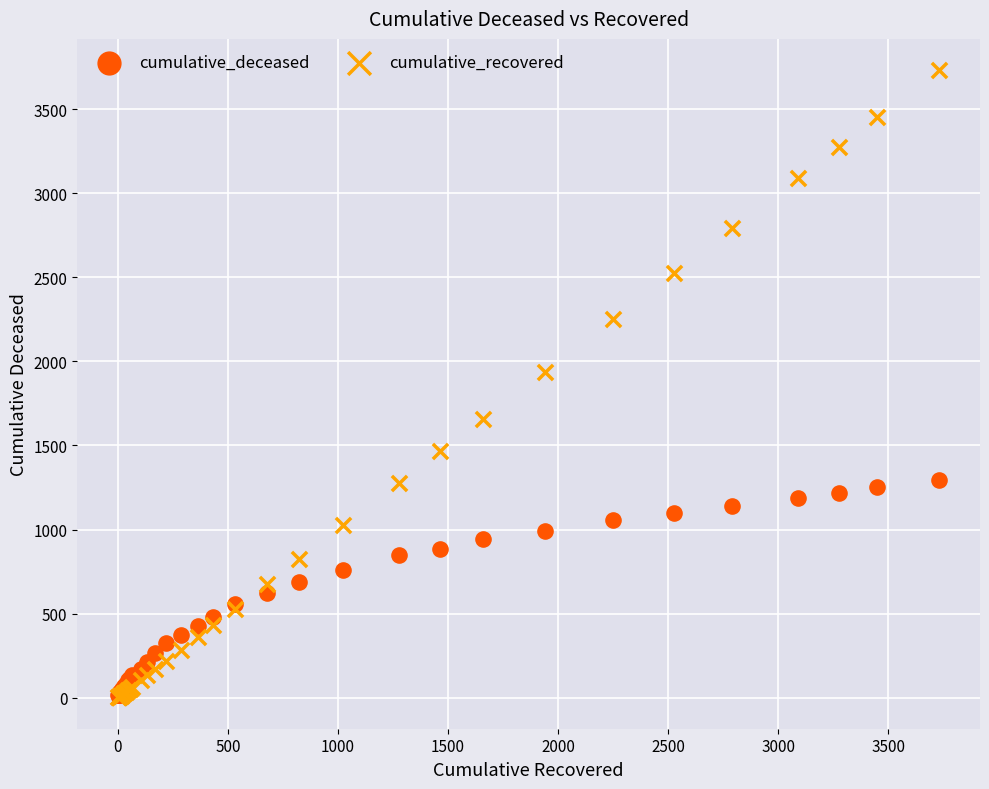

In the cumulative_recovered series, what Y value is closest to 1866?

1939